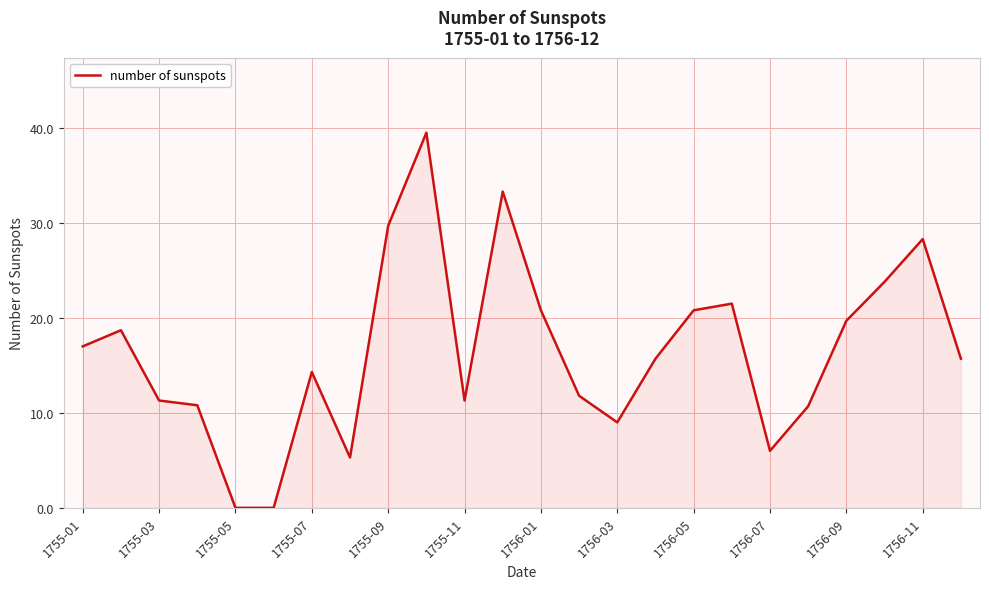

What is the difference between the maximum and minimum values?

39.5